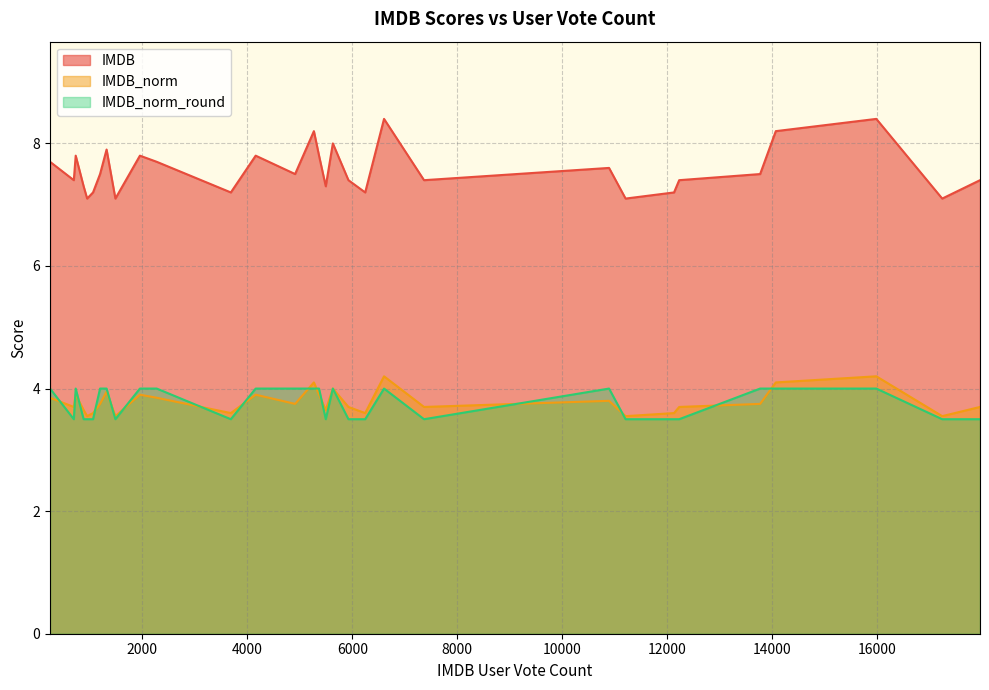

What is the average value of the IMDB series?

7.6